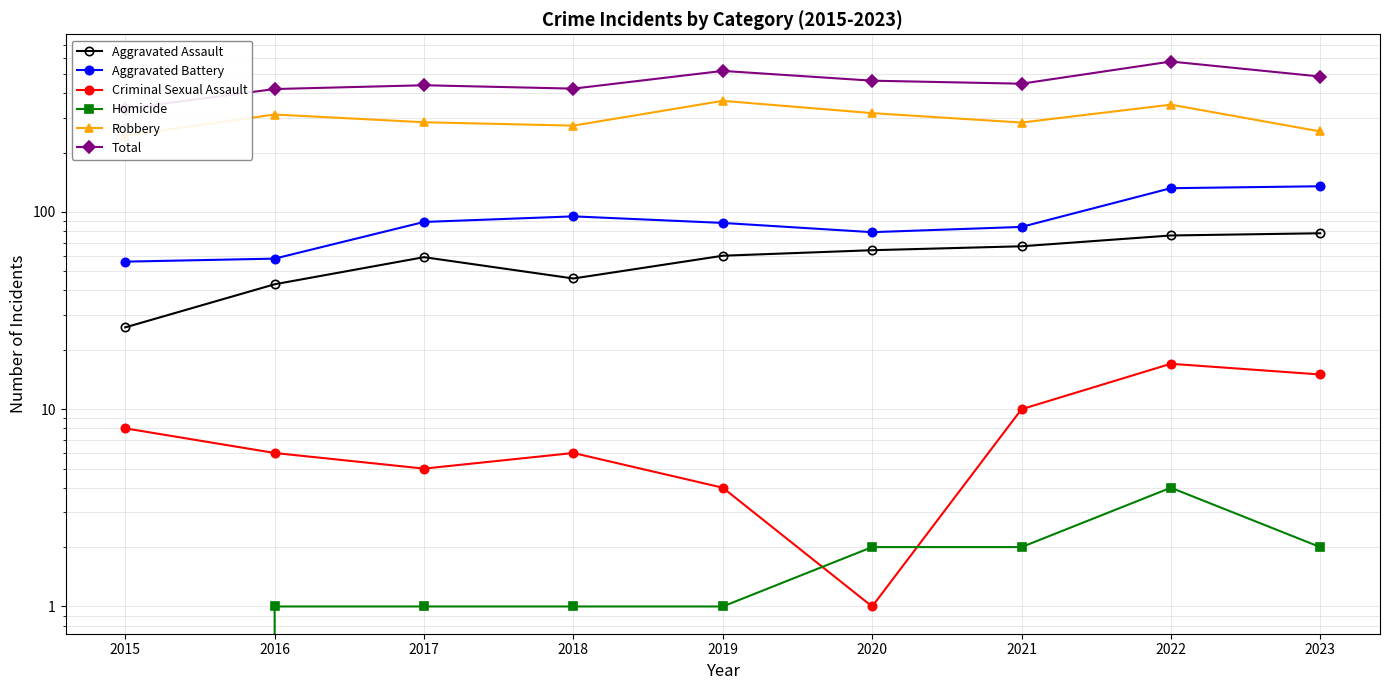

Where is the first local maximum for Aggravated Battery?

2018